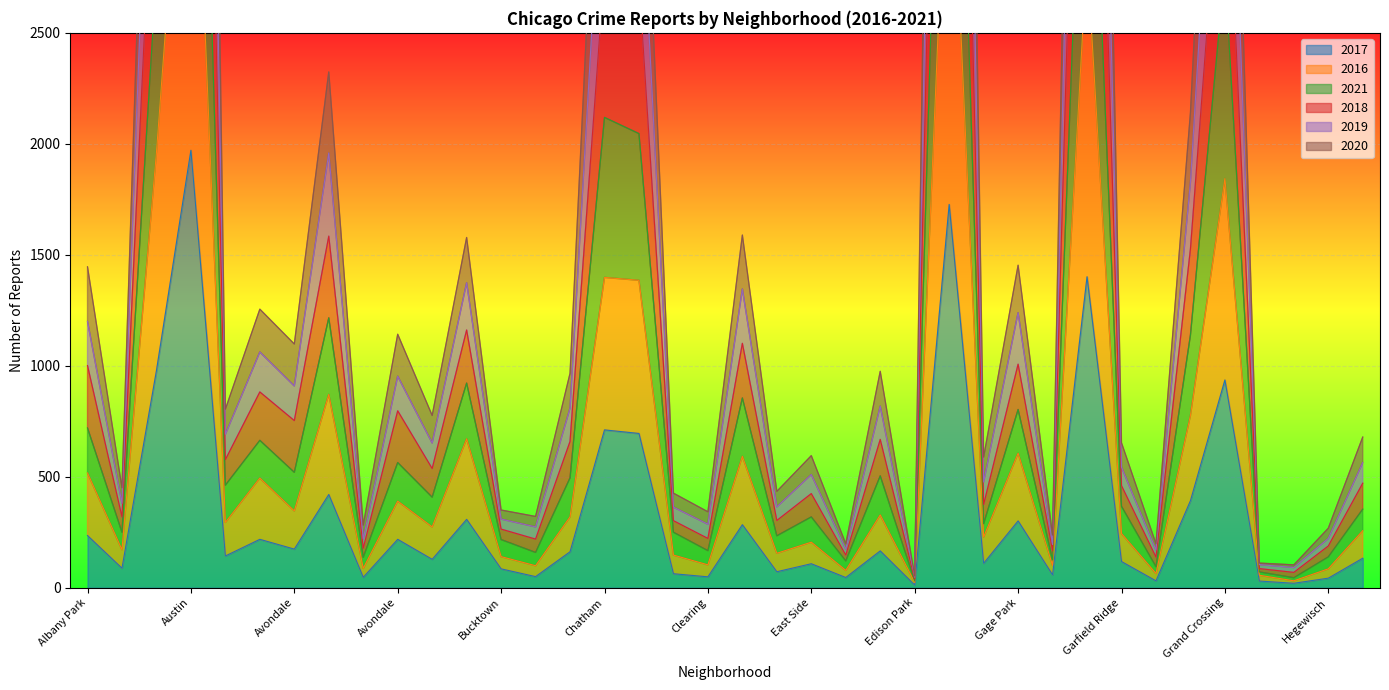

True or false: 2017 and 2016 intersect in this chart.

False